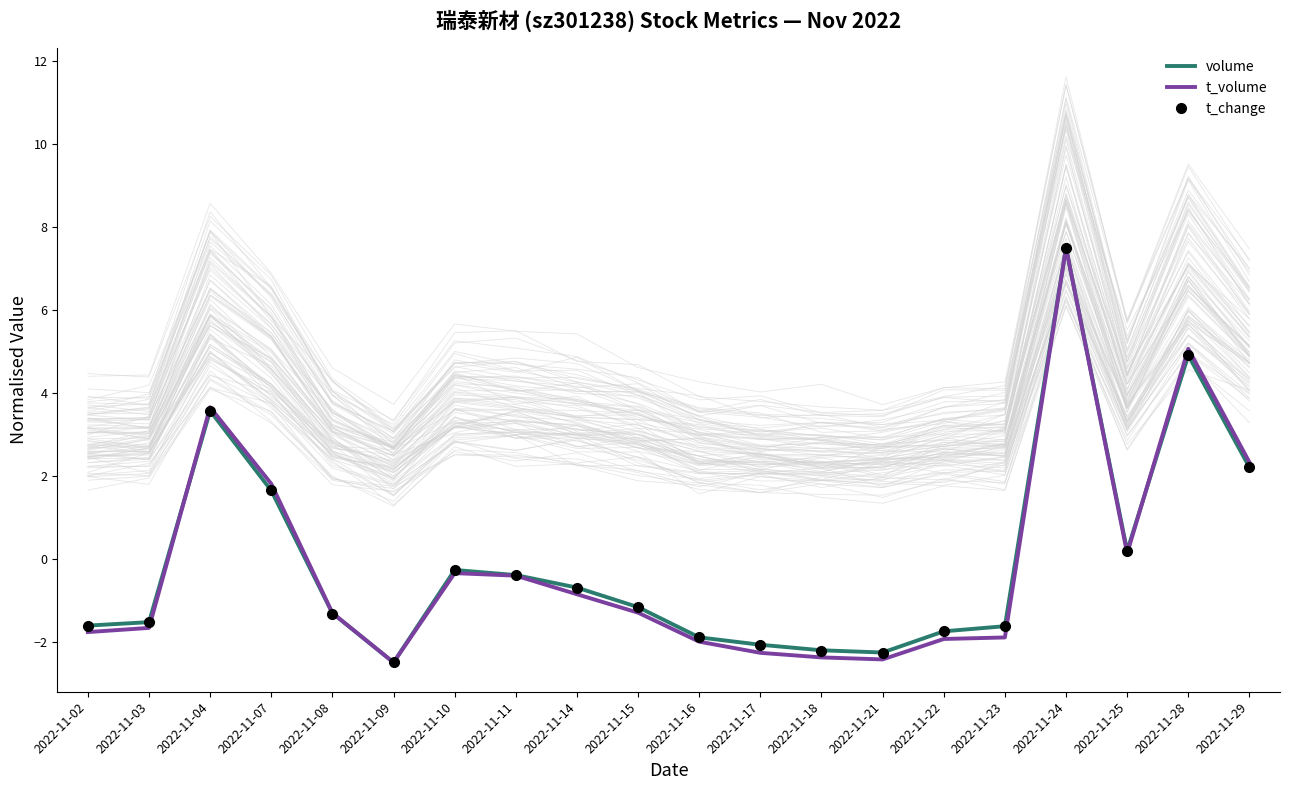

What is the highest value of the t_volume series?

7.5